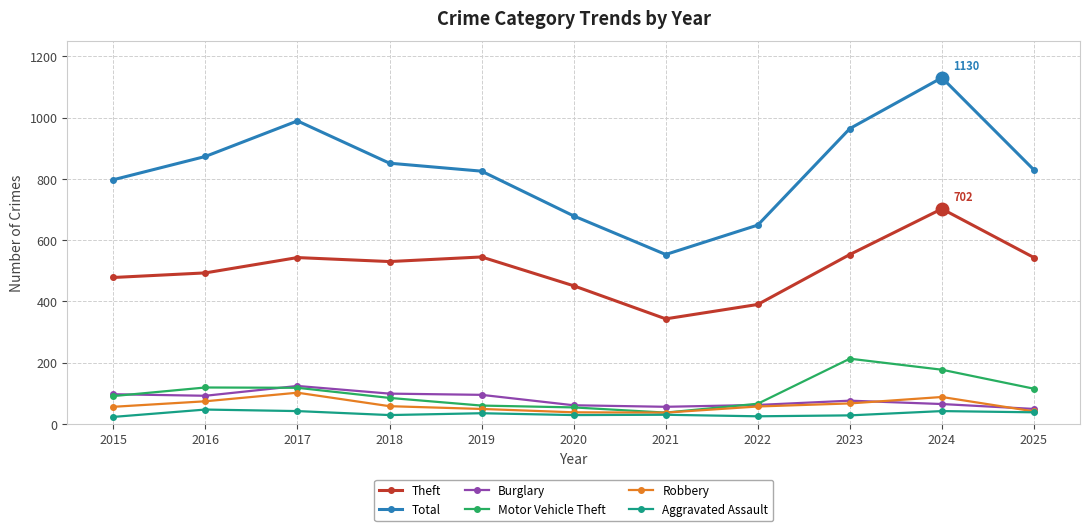

The Theft series shows 536 at 2021. True or false?

False